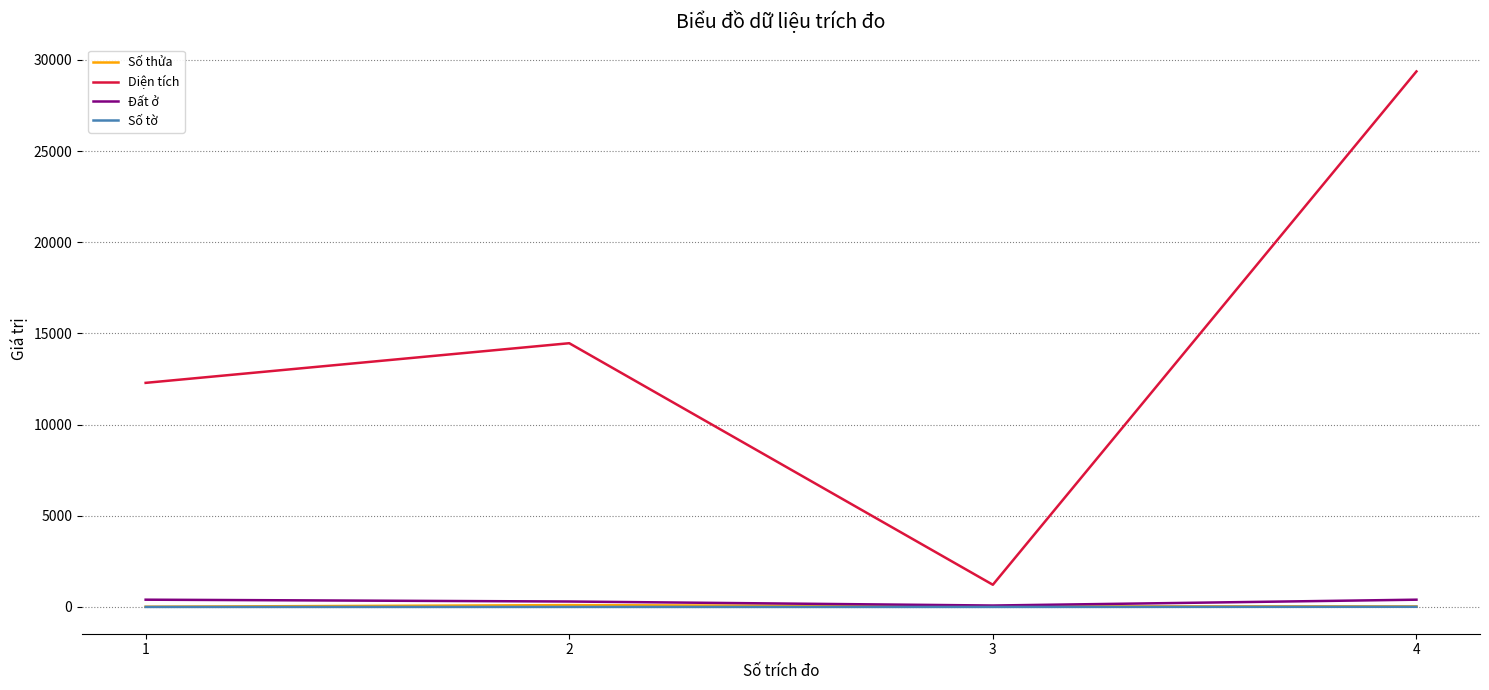

How many lines are shown in the chart?

4